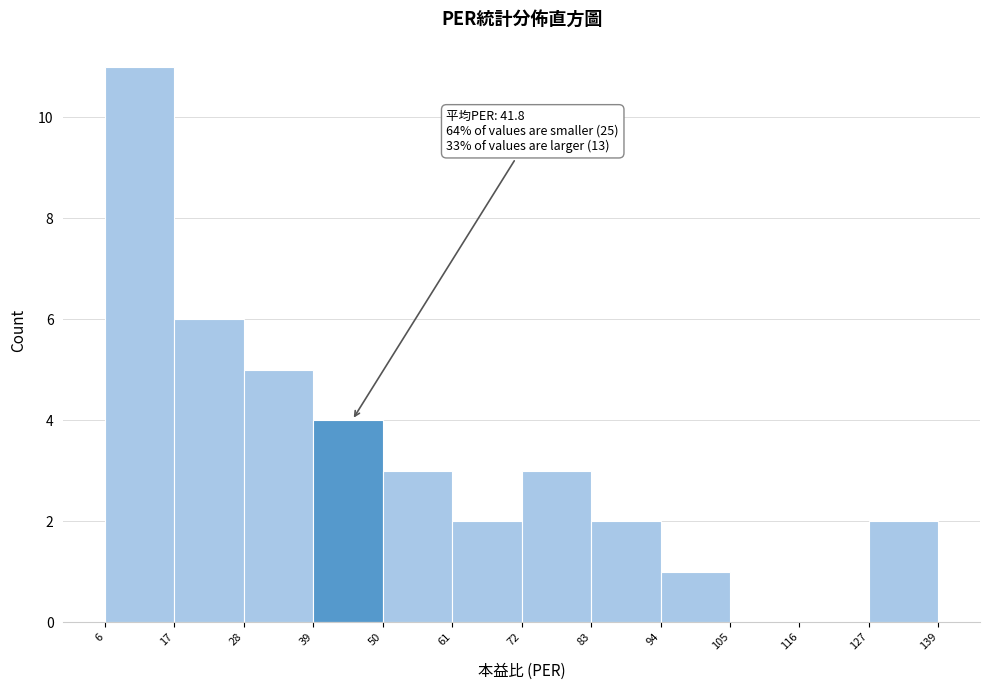

Over which range of the x-axis is the bar tallest?

6 to 17